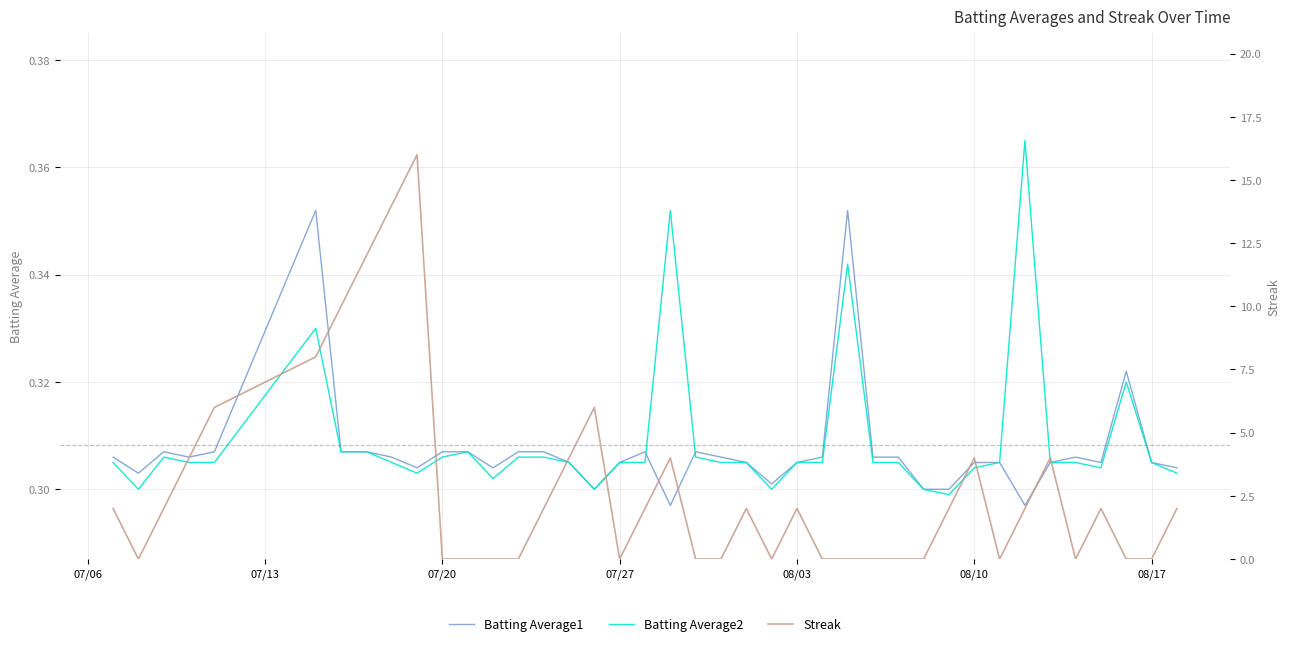

True or false: Batting Average1 has a value of 0.4 at 7.

False